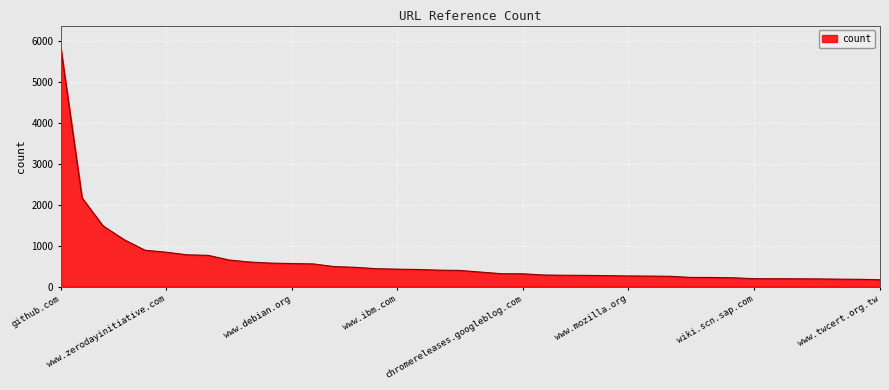

What is the smallest value displayed?

168